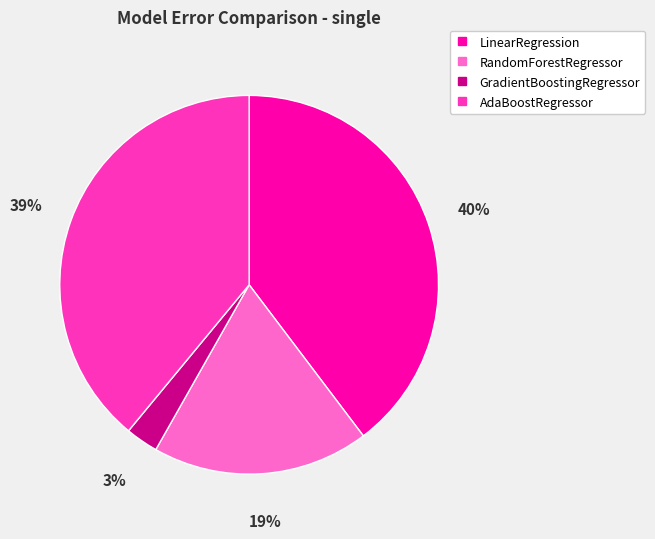

What is the smallest slice in the pie chart?

GradientBoostingRegressor